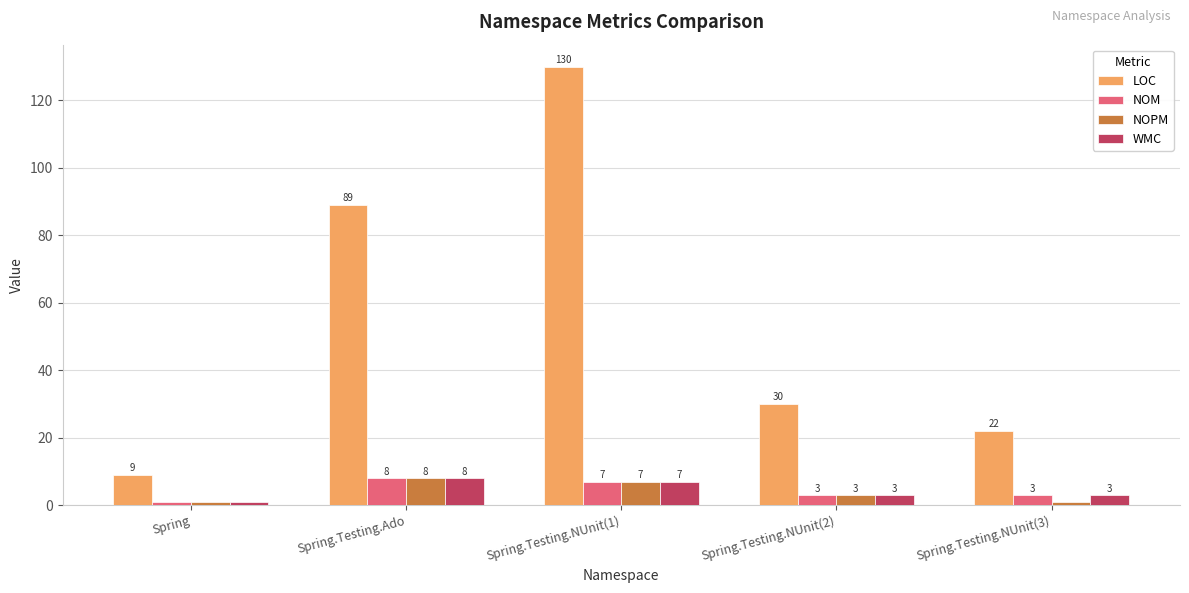

What is the greatest value displayed?

130